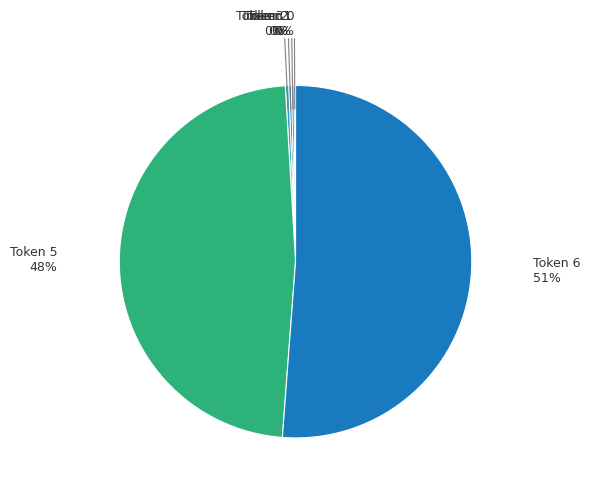

Does any single category account for the majority?

Yes